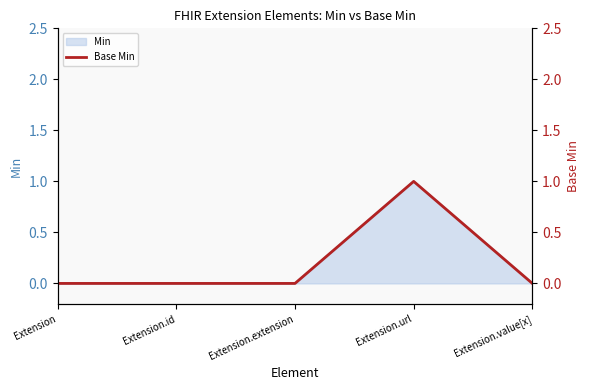

How many lines are shown in the chart?

1